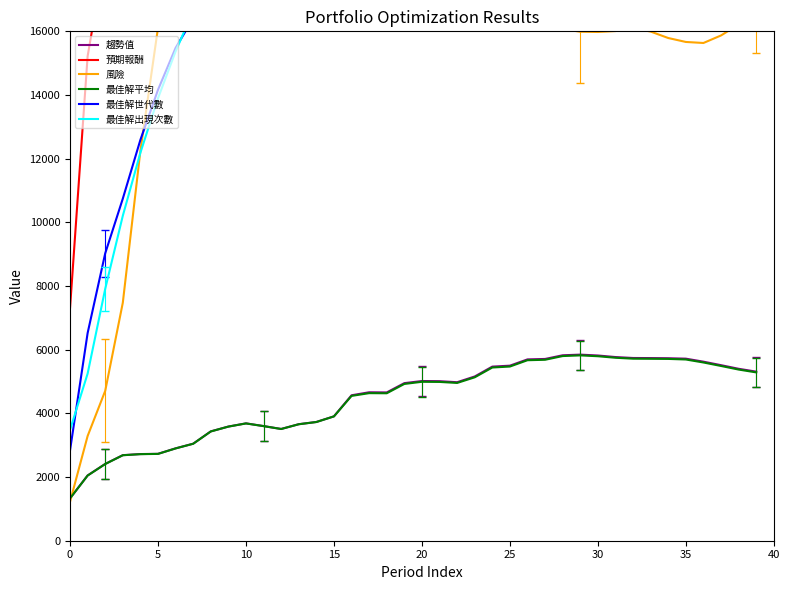

What is the highest value of the 趨勢值 series?

5845.5